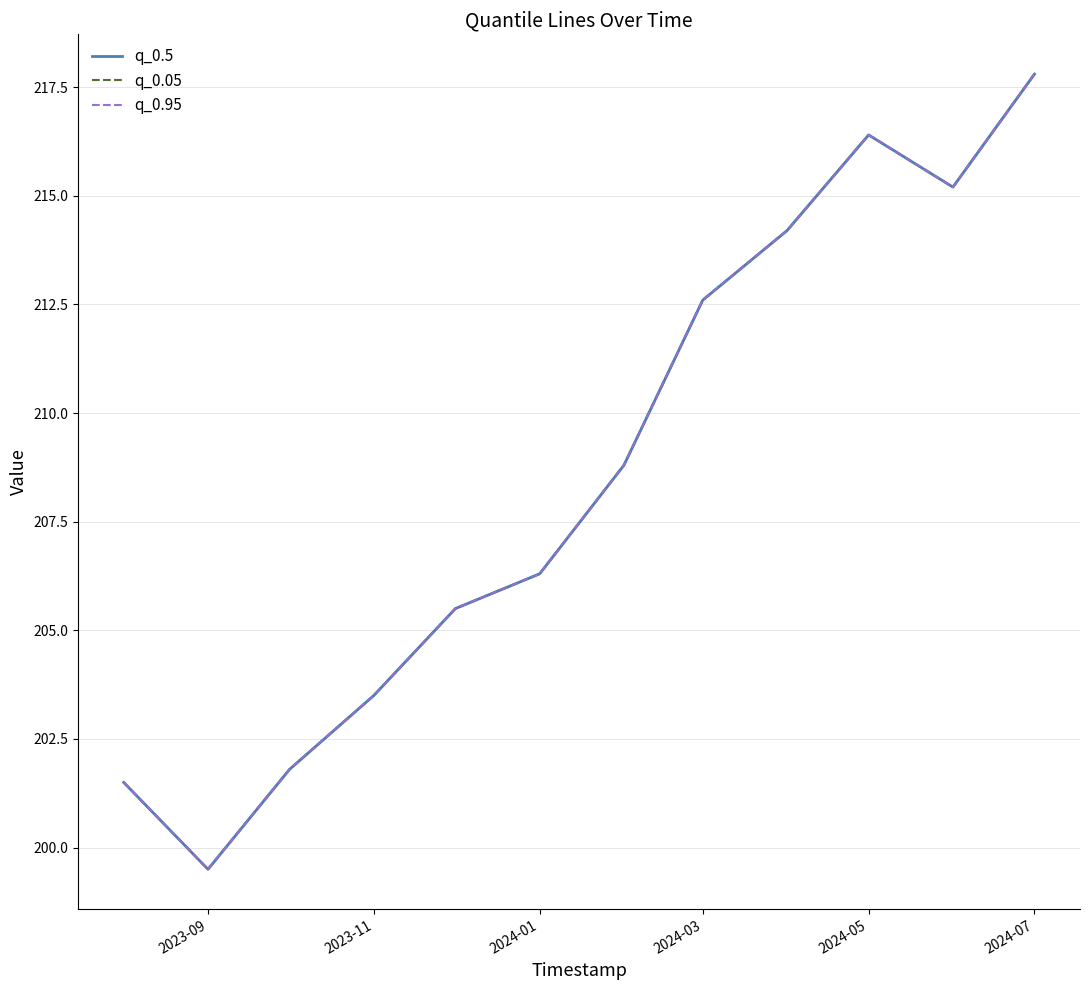

In q_0.5, how many points are lower than both neighbors (excluding endpoints)?

2